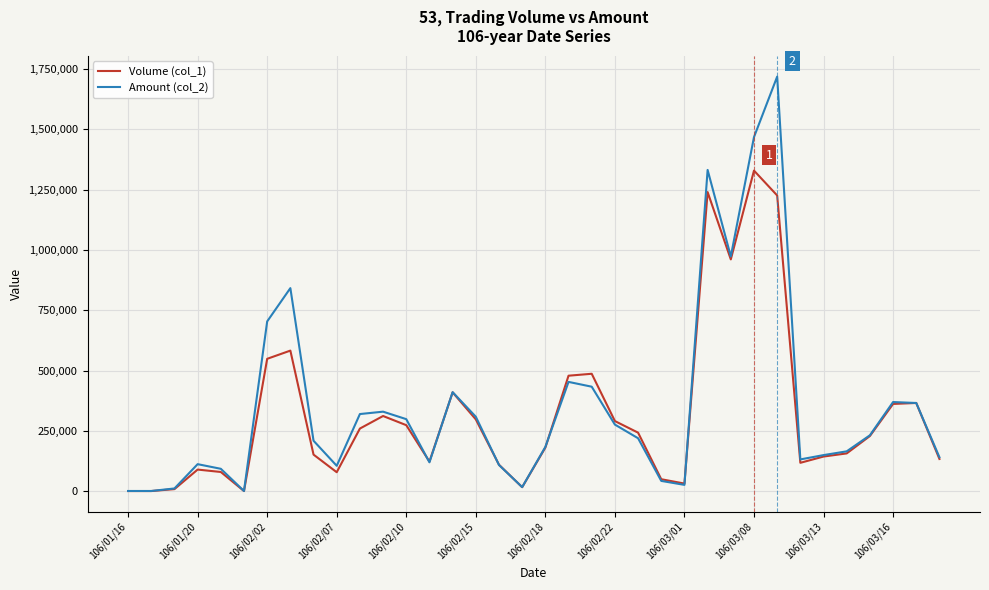

Which series has the widest spread of values?

Amount (col_2)